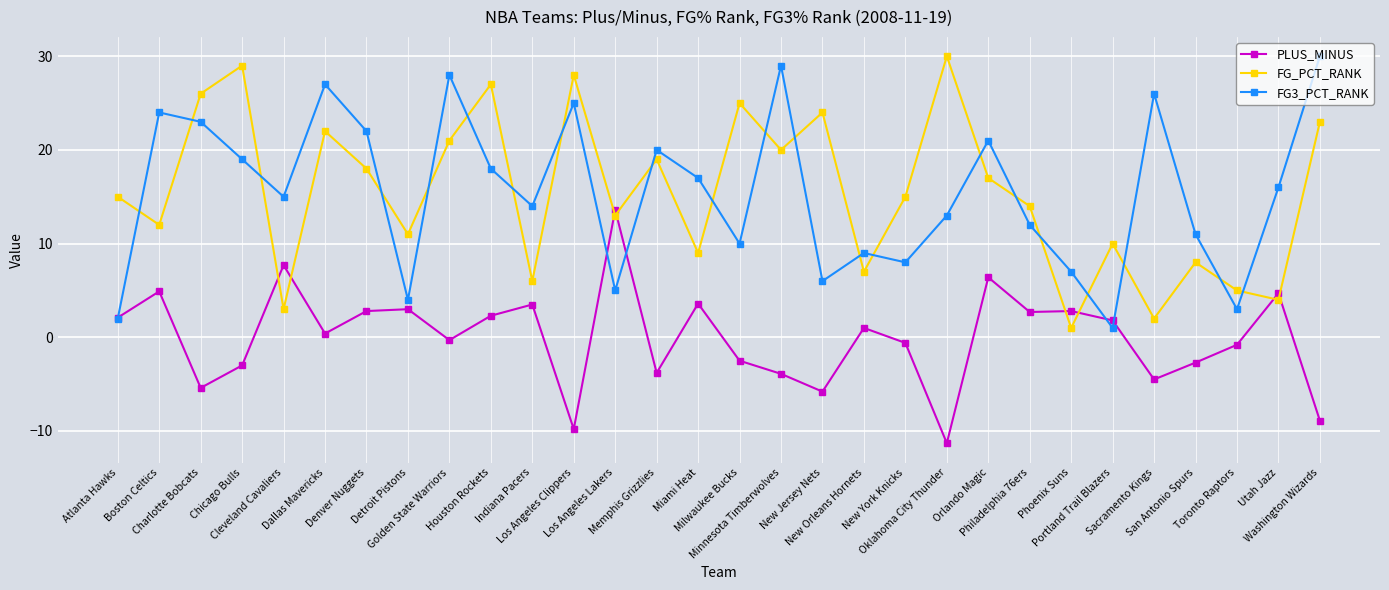

How many data points does each series have?

30